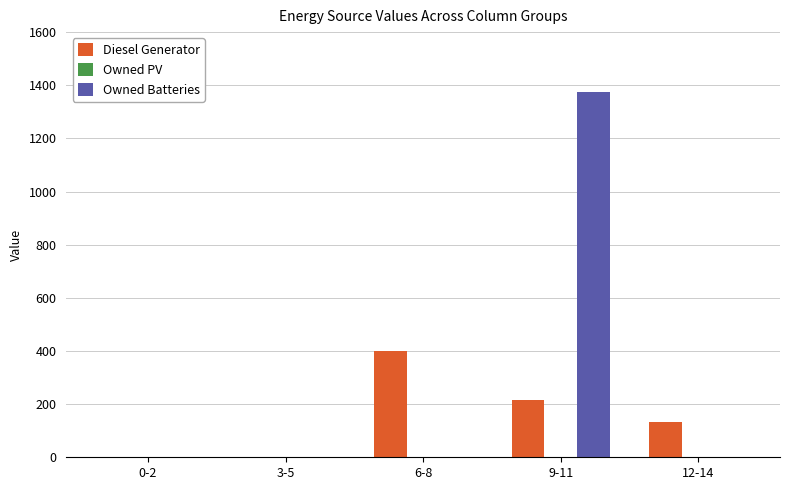

Between 3-5 and 9-11, which series saw the biggest shift?

Owned Batteries